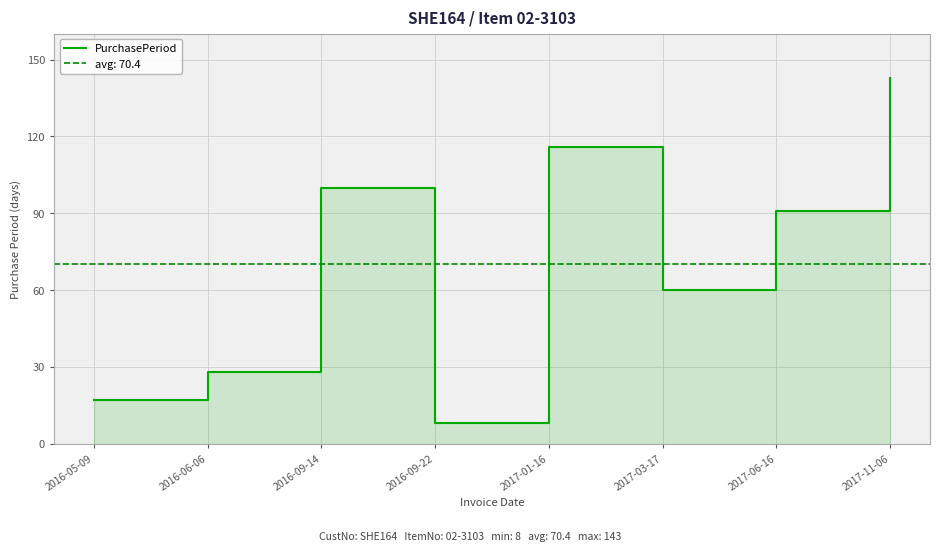

Reading right to left, extract all data points from this chart.

143	91	60	116	8	100	28	17